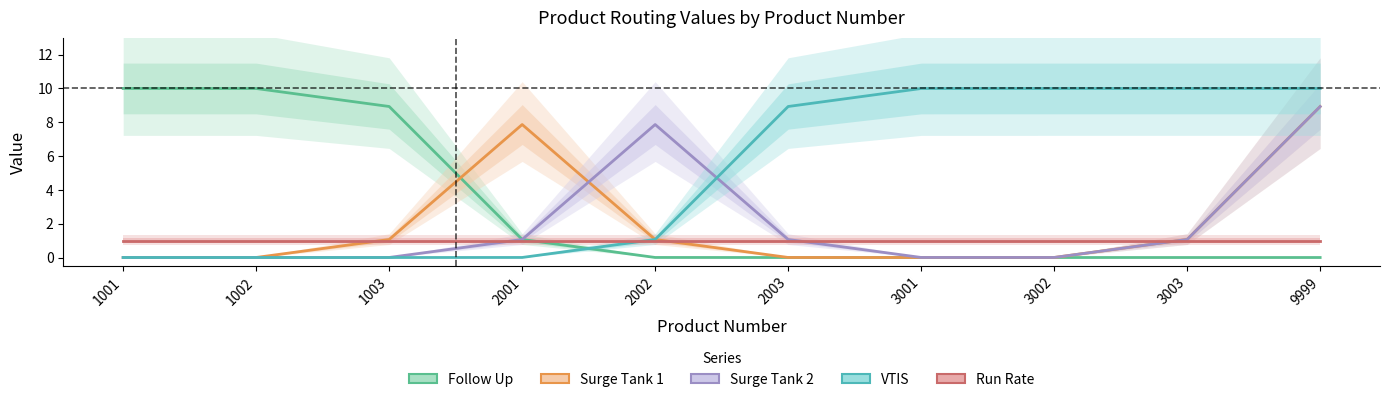

How many values in the VTIS series are below 8?

5